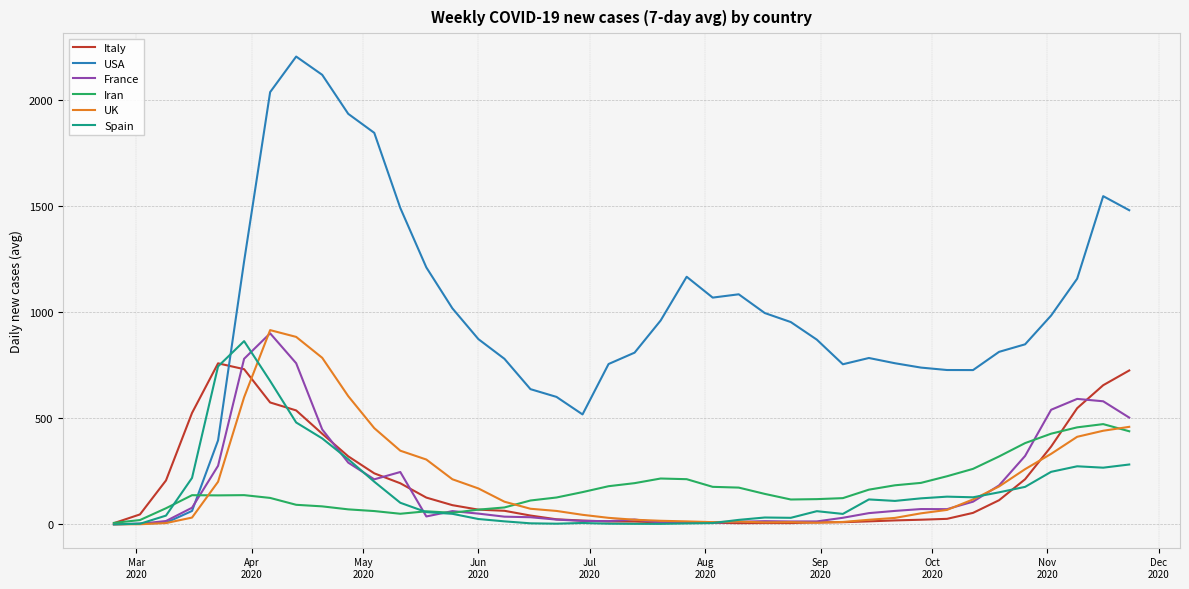

Which series has the largest total across all categories?

USA